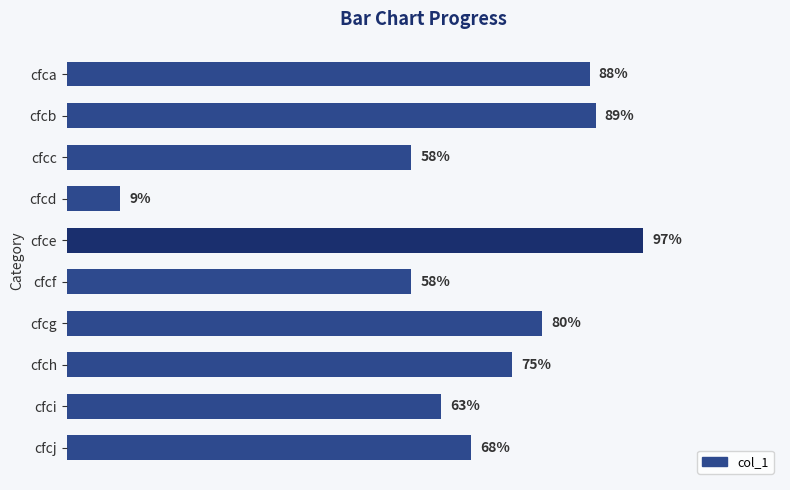

Which has a higher value, cfcb or cfcj?

cfcb